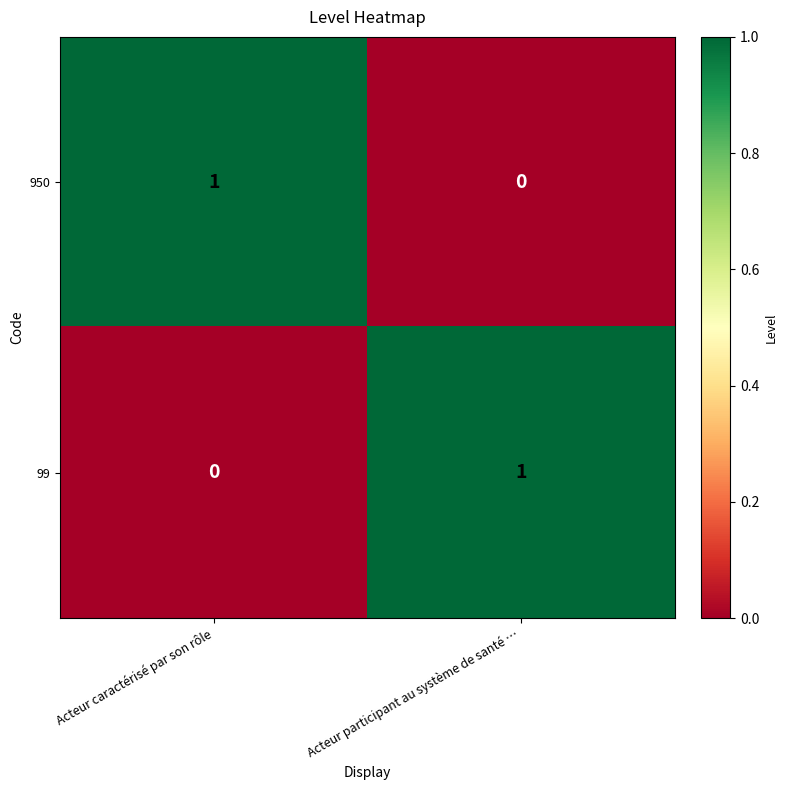

How many distinct data groups are displayed?

2